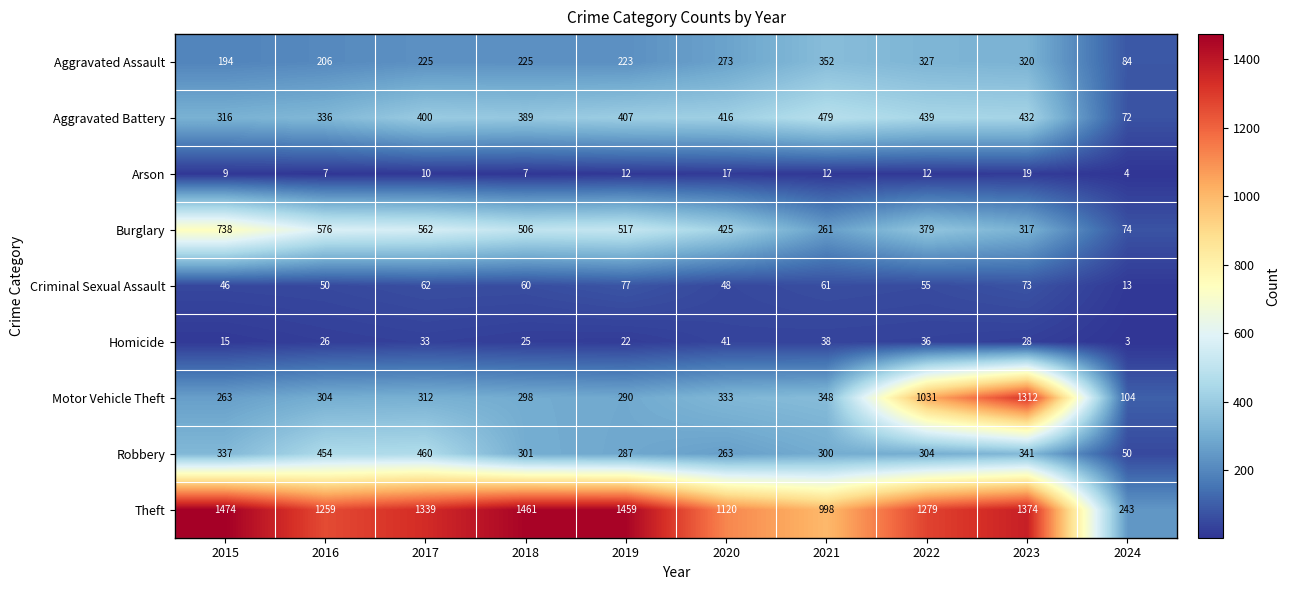

What value does the Robbery series have at 2023, to the nearest 50?

350